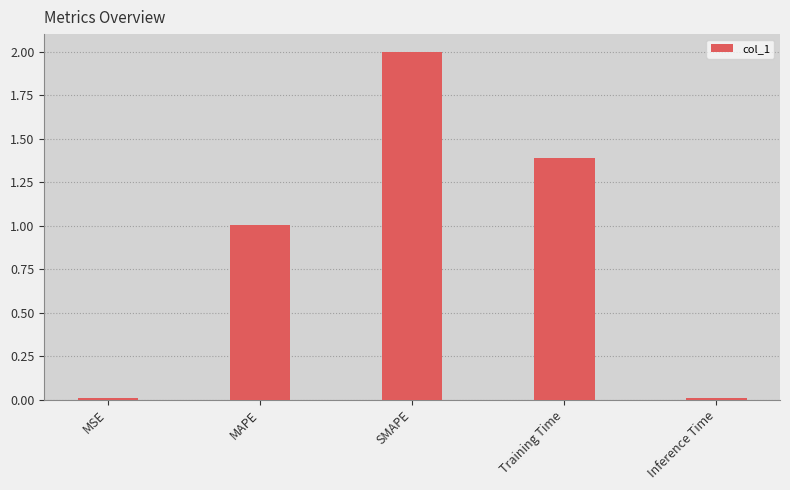

At which label does the data first exceed 1?

MAPE